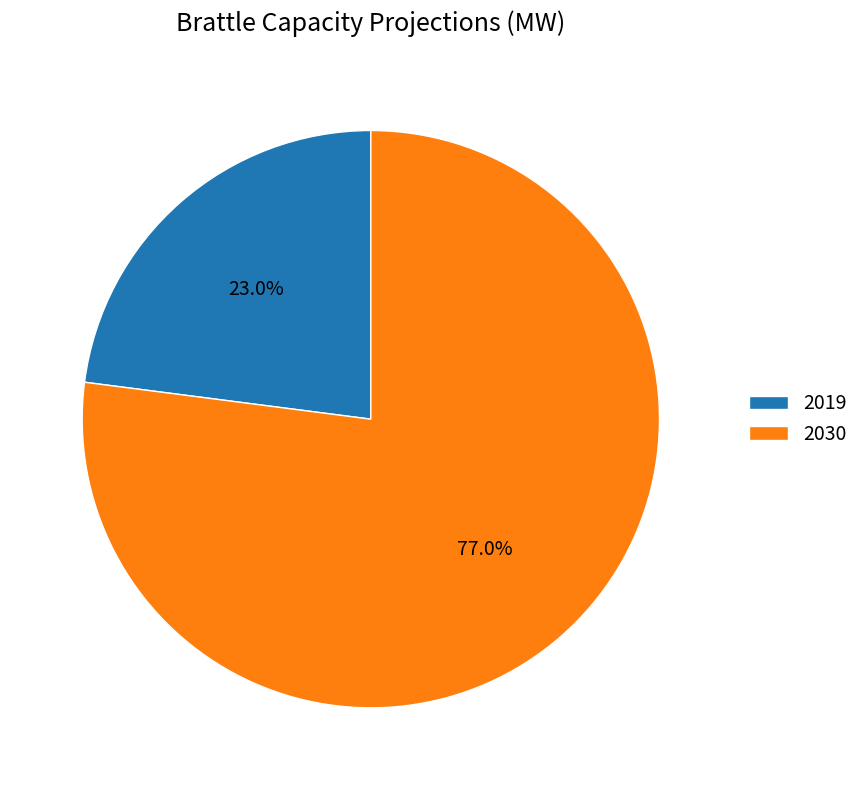

Rank the categories by value from lowest to highest.

2019, 2030